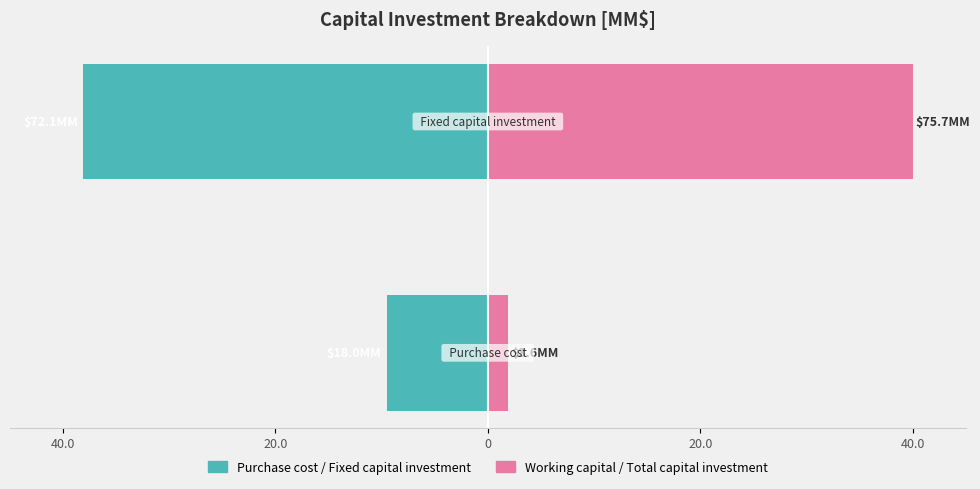

List the series in order of their overall mean, lowest first.

Purchase / FCI, Working Capital / TCI